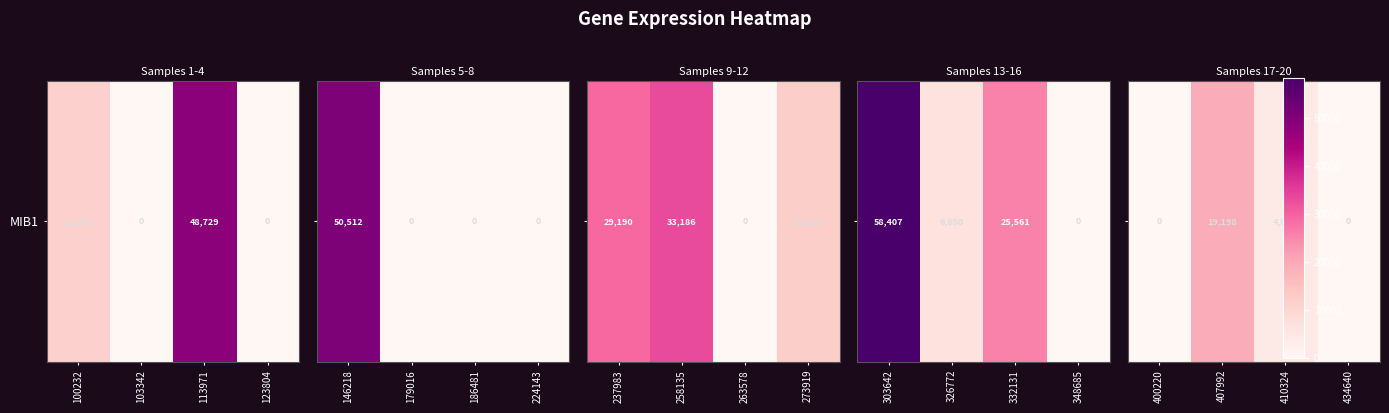

Is it true that the value at 407992 is 29537?

False